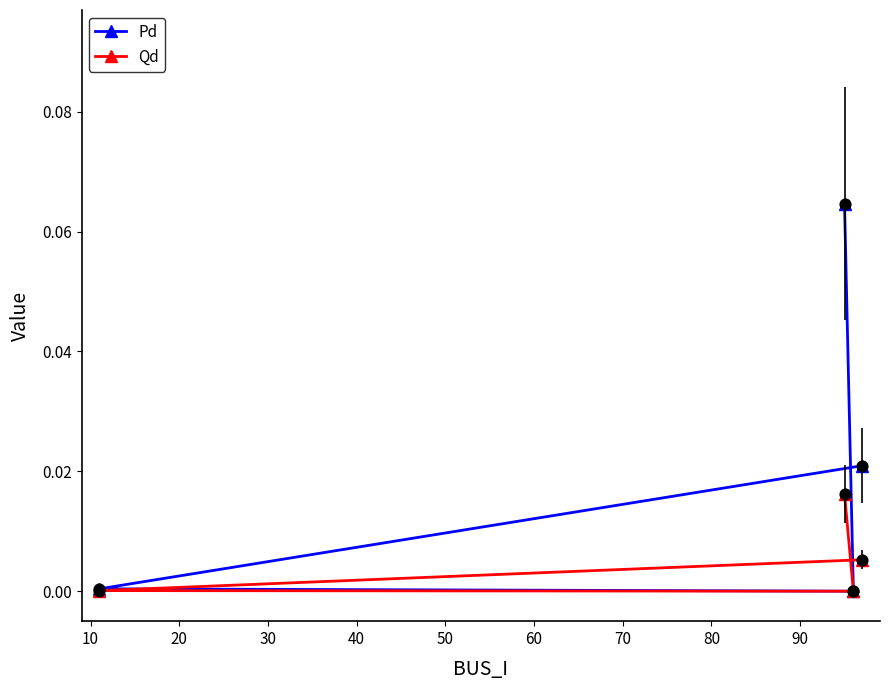

Which series has the largest total across all categories?

Pd